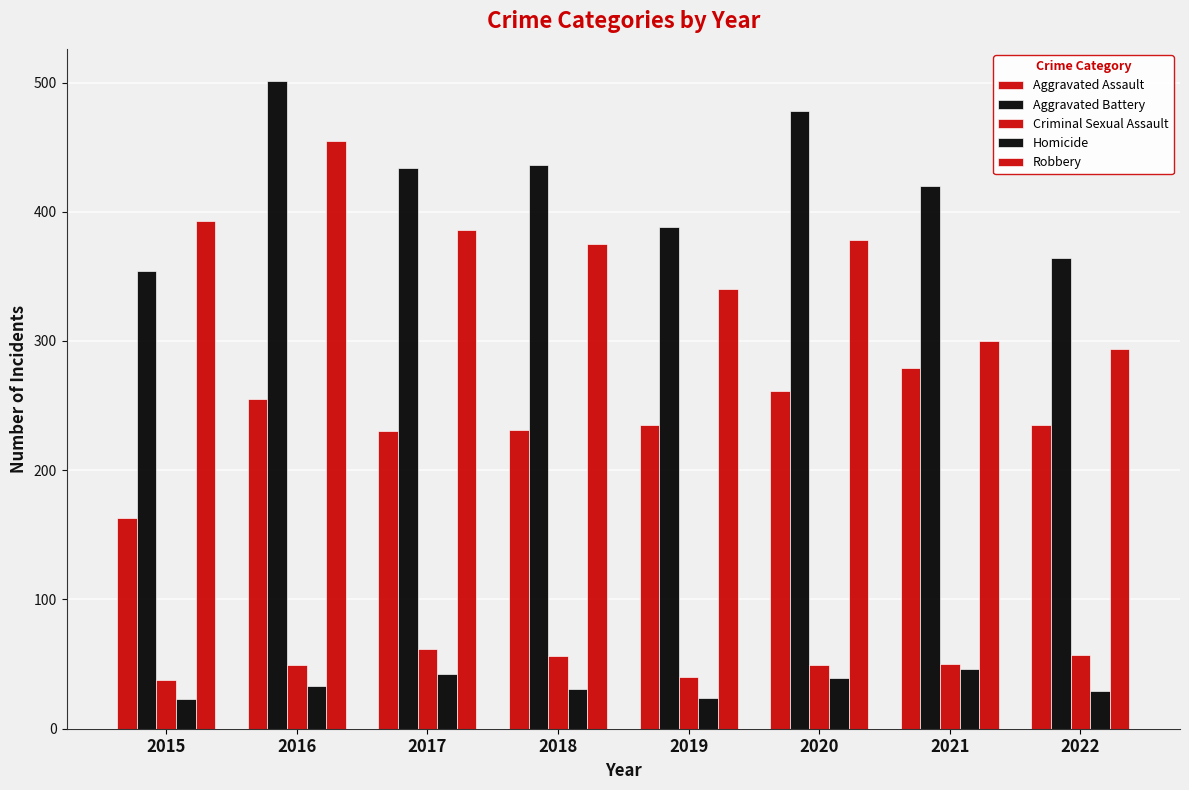

How many series are shown in this chart?

5